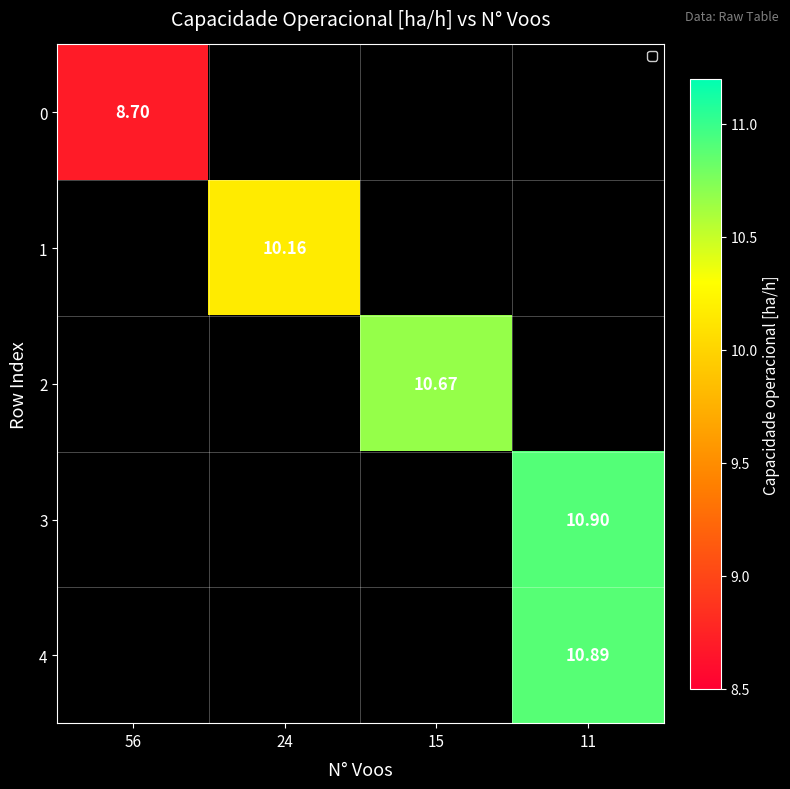

At how many categories does at least one series exceed 10?

3